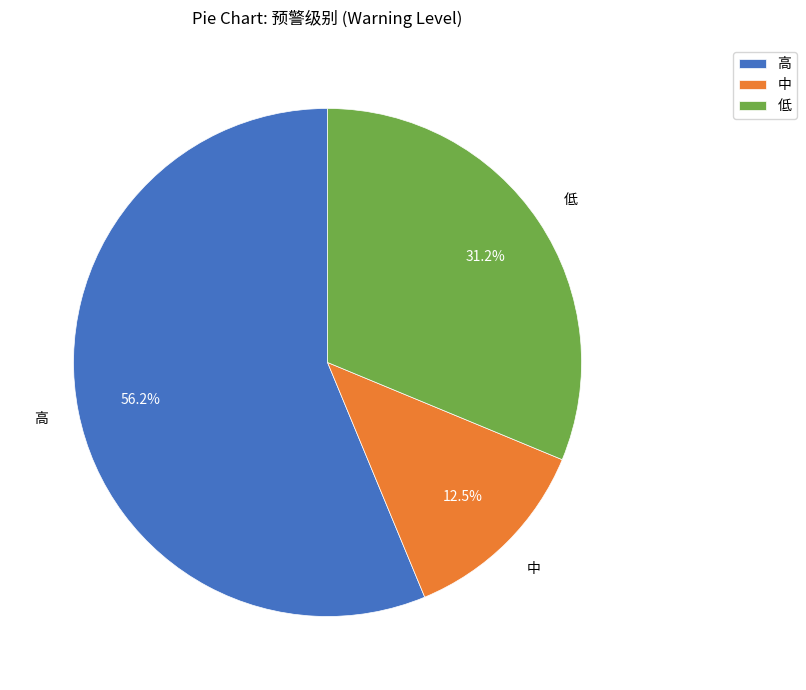

Rank the categories by value from lowest to highest.

中, 低, 高